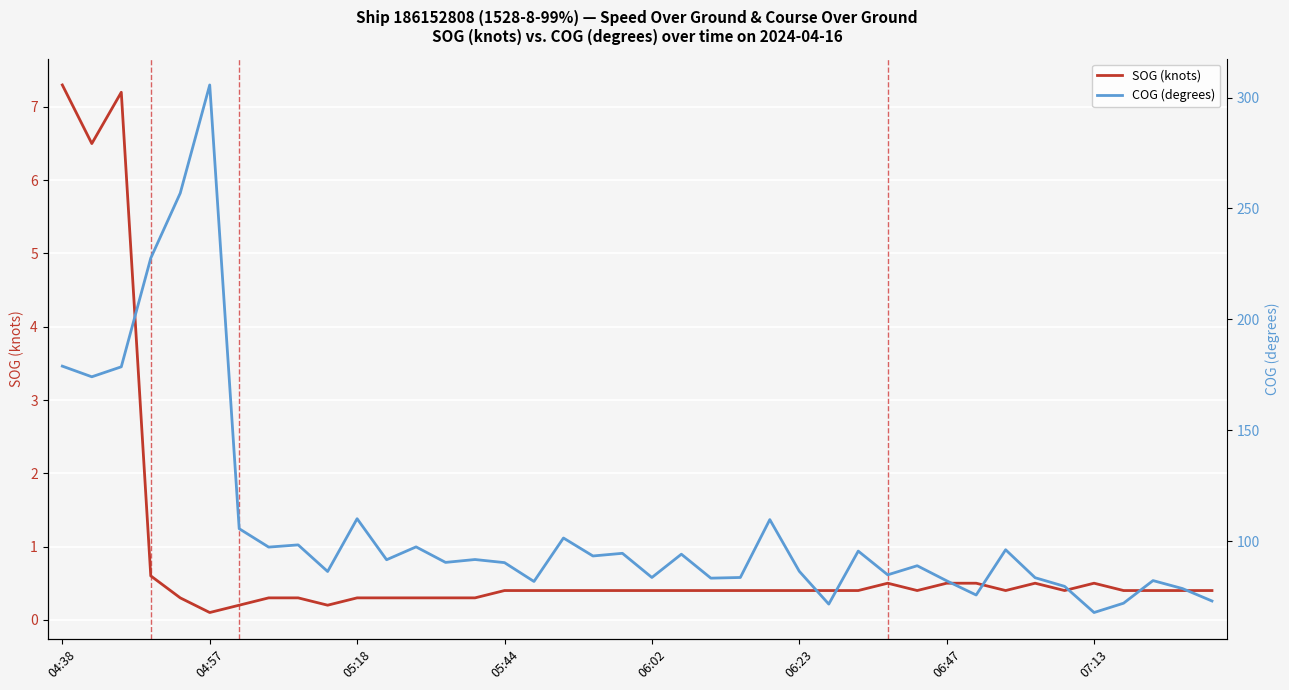

What is the smallest value displayed?

0.1